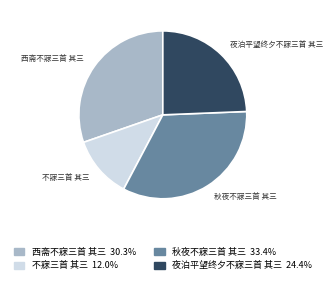

Which slice is the smallest?

不寐三首 其三